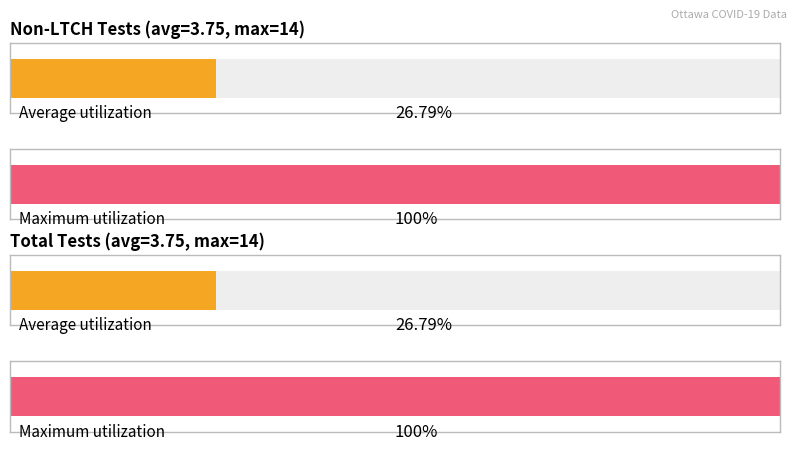

Which series has the widest spread of values?

Non-LTCH Tests